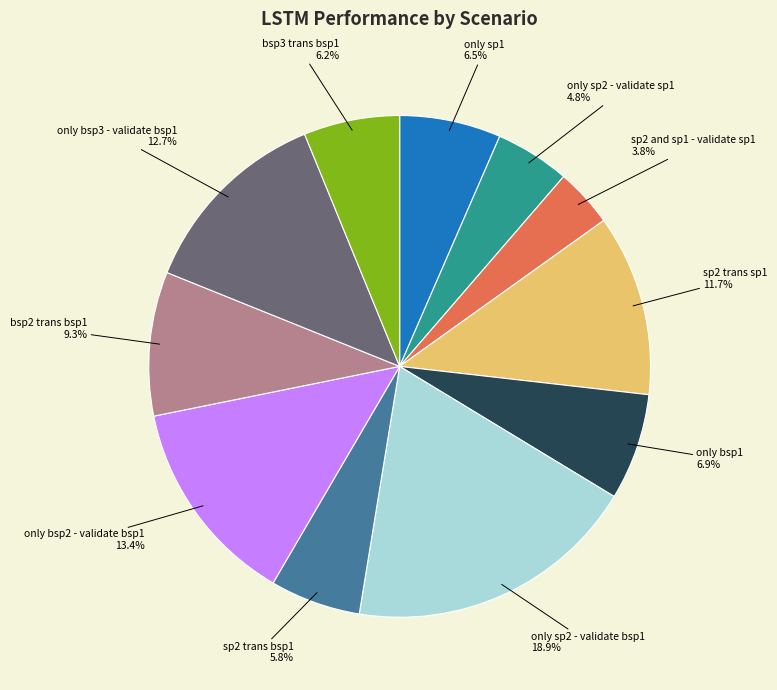

Is there any slice that represents more than half of the pie?

No